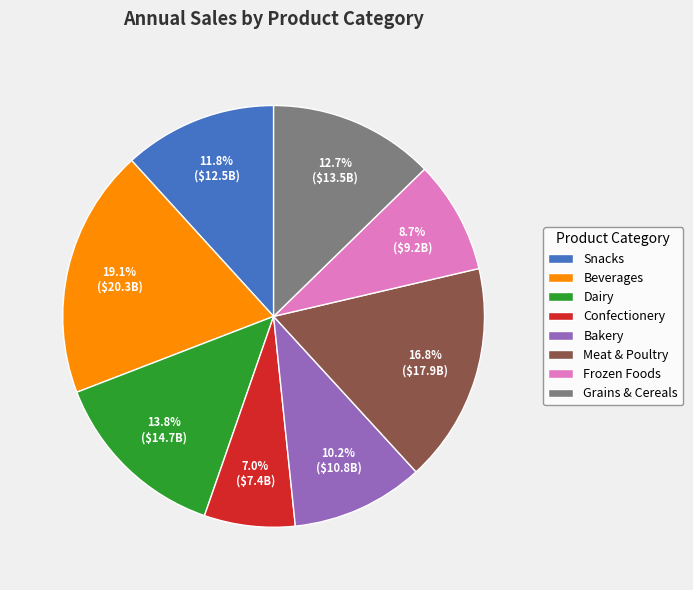

Rank the categories by value from lowest to highest.

Confectionery, Frozen Foods, Bakery, Snacks, Grains & Cereals, Dairy, Meat & Poultry, Beverages